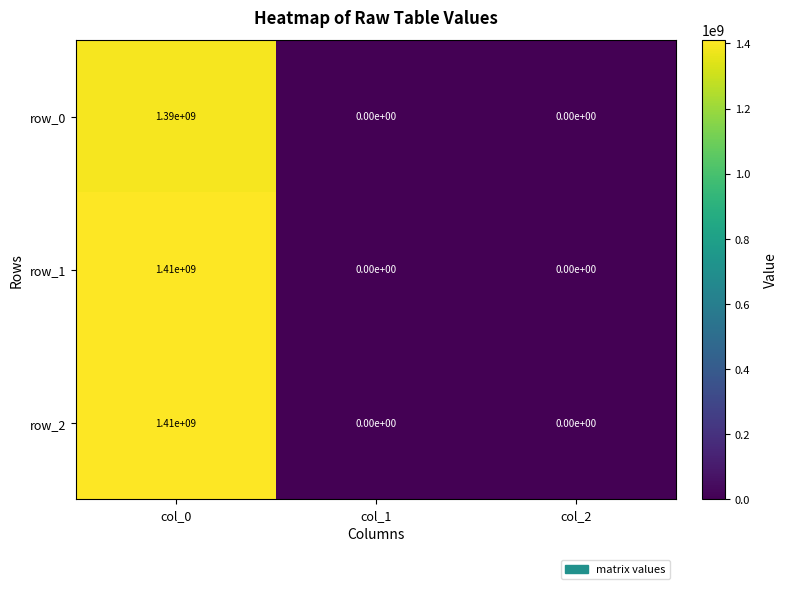

Count the row_0 values in the range 0 to 1390000000.

3